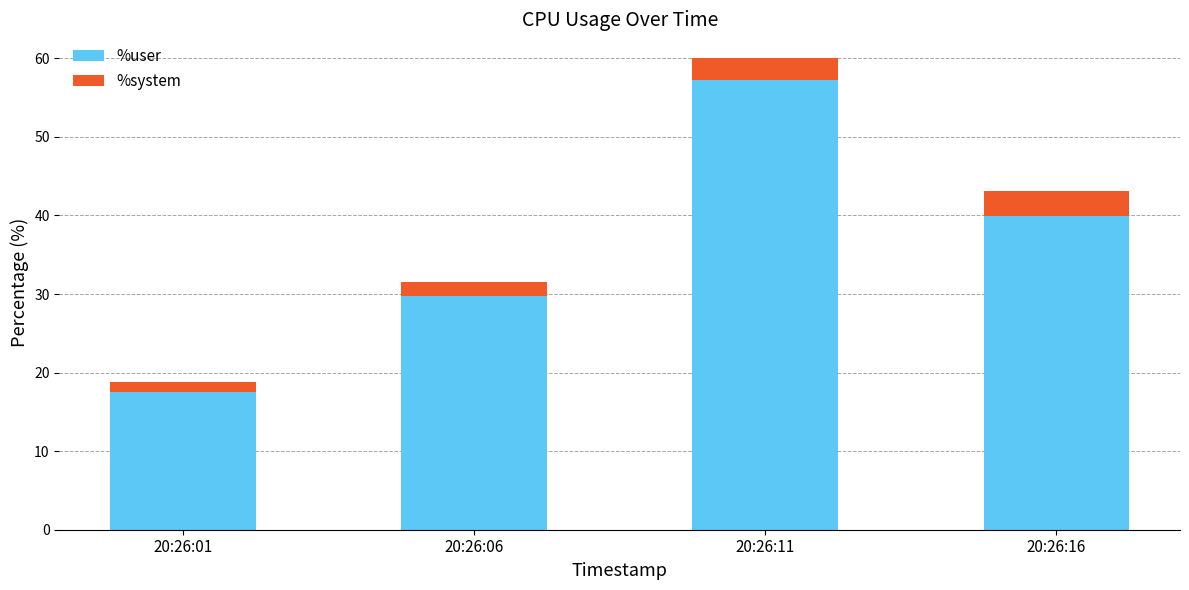

What is the average value of the %user series?

36.1